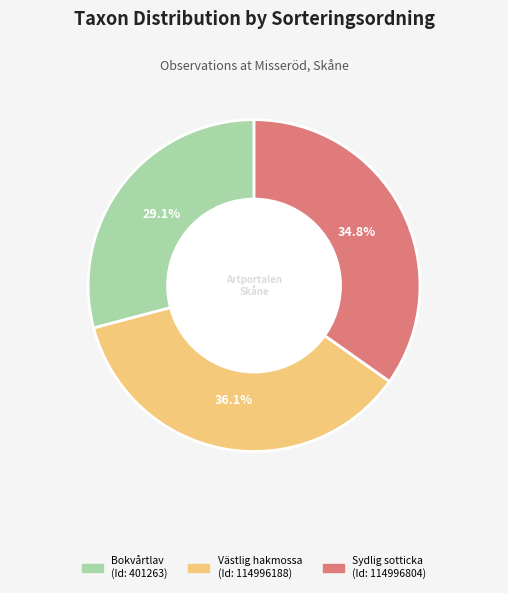

Rank the categories by value from lowest to highest.

Bokvårtlav (Id: 401263), Sydlig sotticka (Id: 114996804), Västlig hakmossa (Id: 114996188)